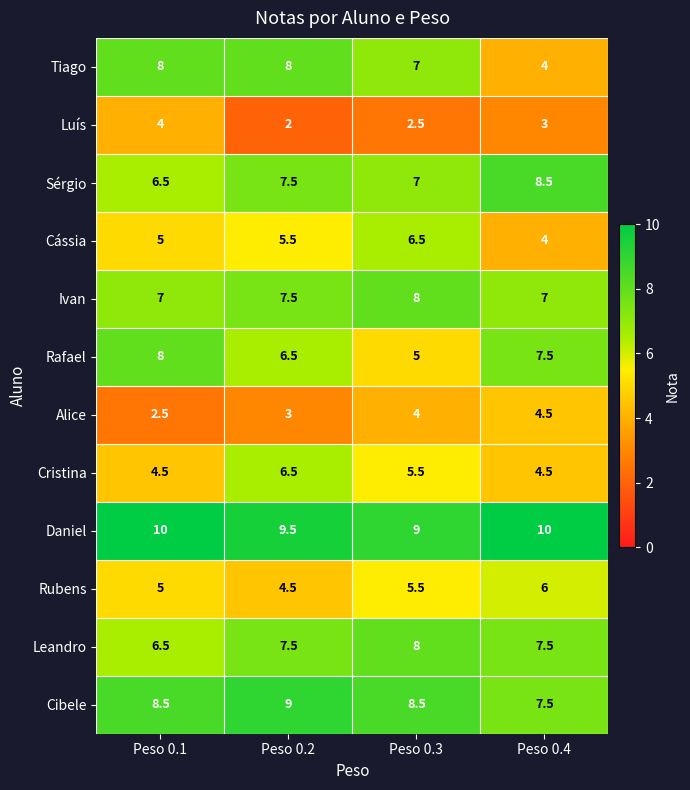

What is the greatest value displayed?

10.0